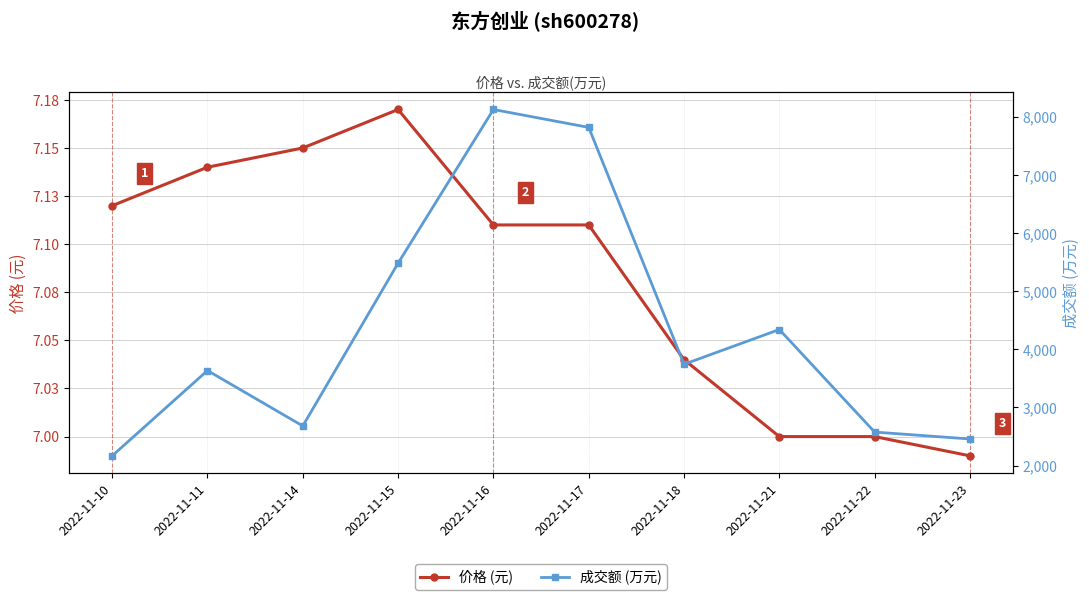

List the labels in order of 成交额 (万元) value, smallest first.

2022-11-10, 2022-11-23, 2022-11-22, 2022-11-14, 2022-11-11, 2022-11-18, 2022-11-21, 2022-11-15, 2022-11-17, 2022-11-16